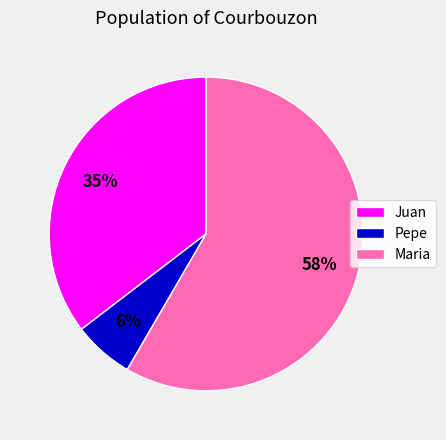

Combined, do Maria and Pepe account for over 50%?

Yes